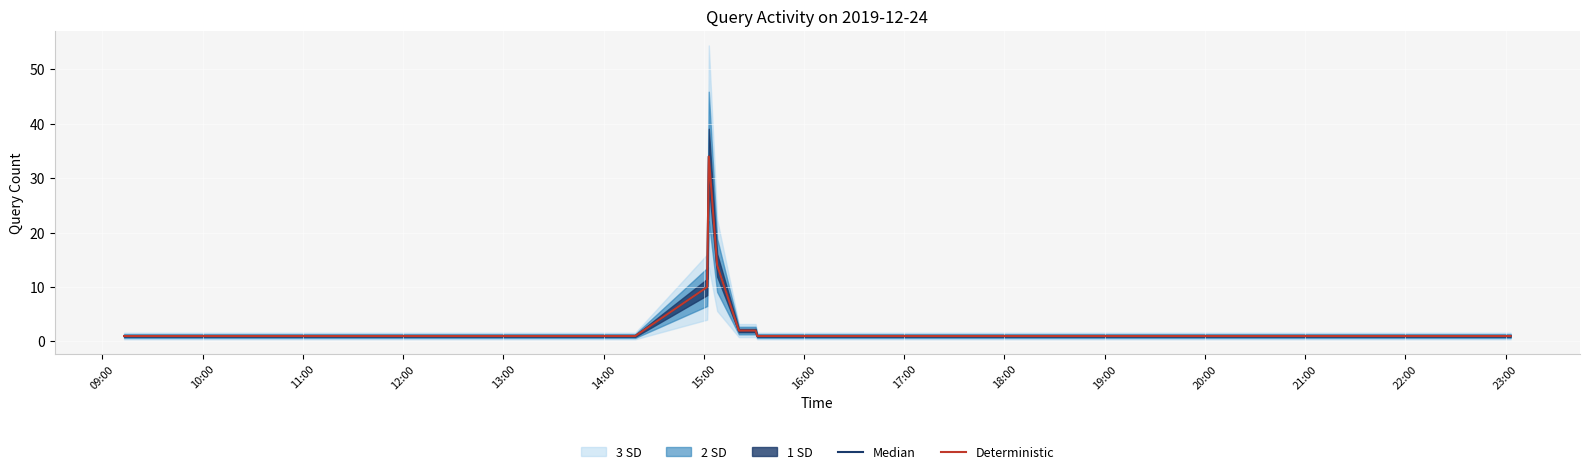

Is the value of Deterministic at 12:00 greater than the value of Median at 14:00?

No